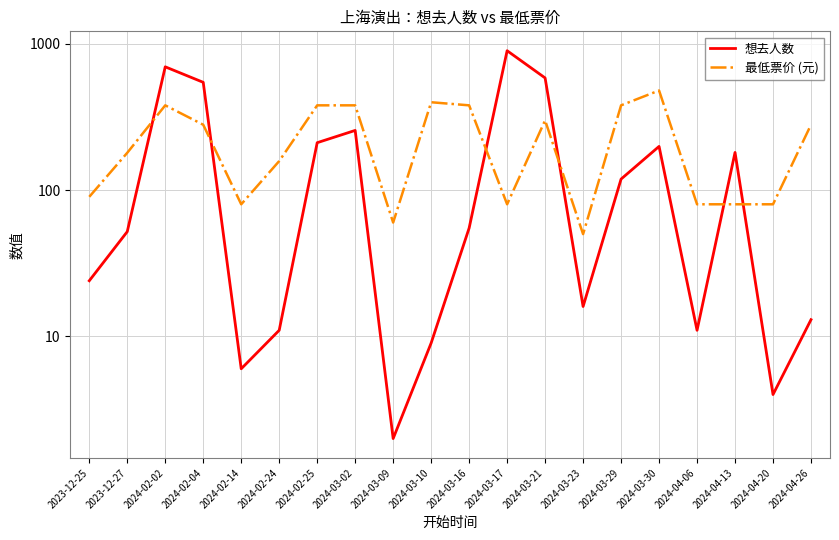

After their last crossing, which series has the higher values: 想去人数 or 最低票价 (元)?

最低票价 (元)